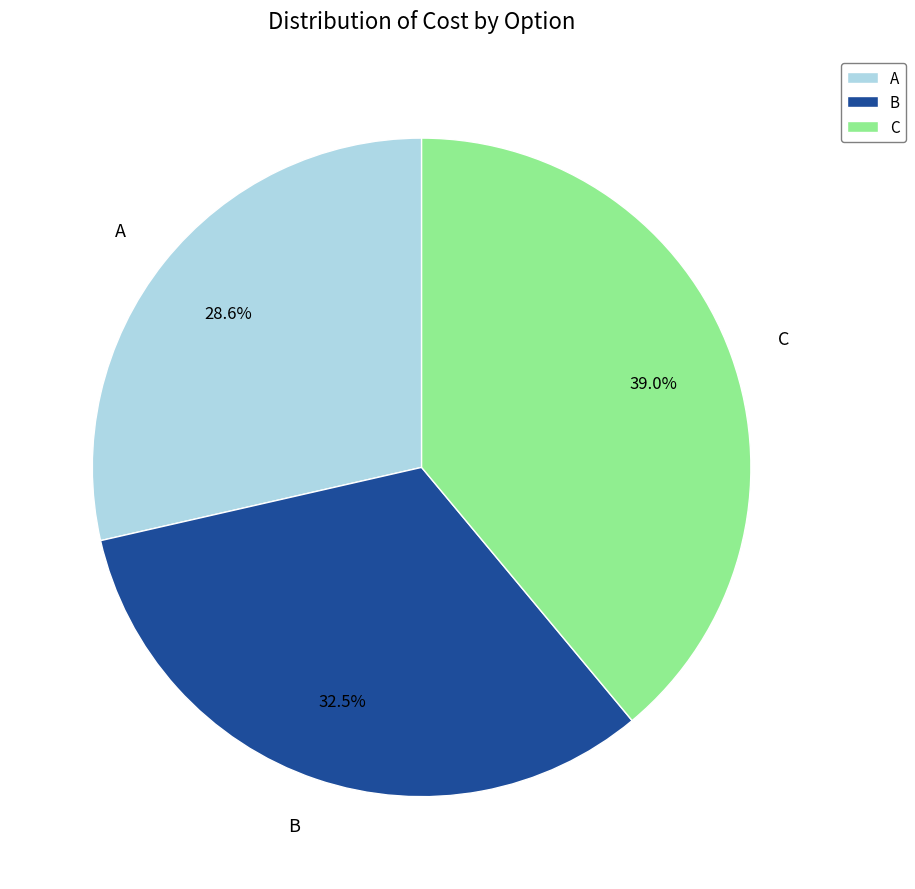

Between C and A, which is larger?

C